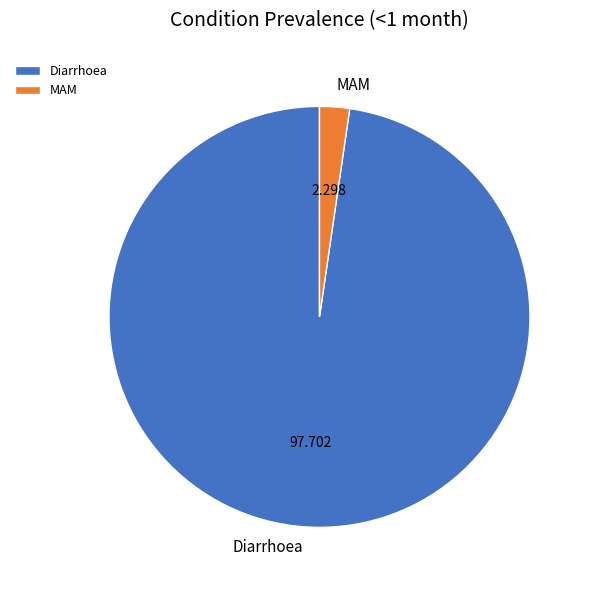

Which category has the biggest portion of the pie?

Diarrhoea